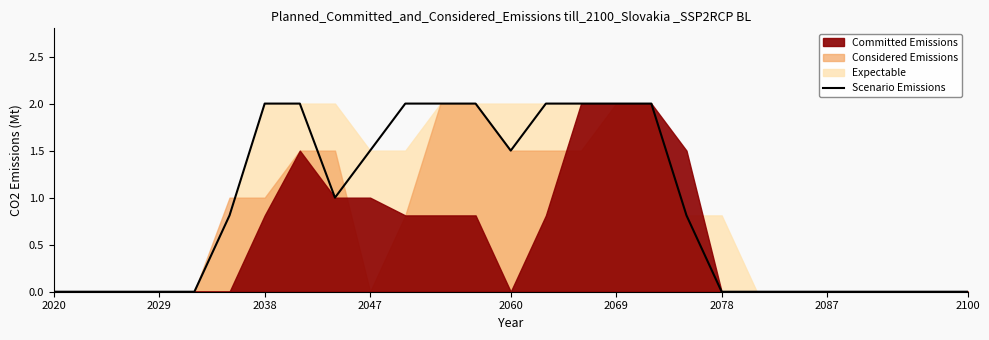

The Scenario Emissions series shows 2.0 at 2069. True or false?

True